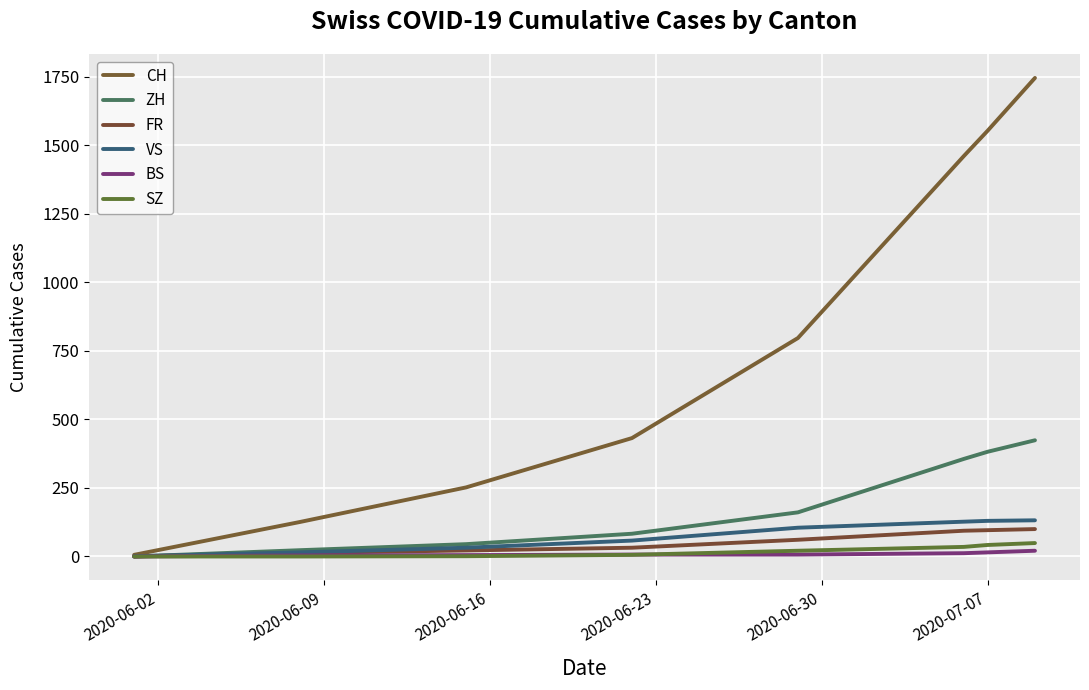

What is the difference between the maximum and second lowest values in the CH series?

1620